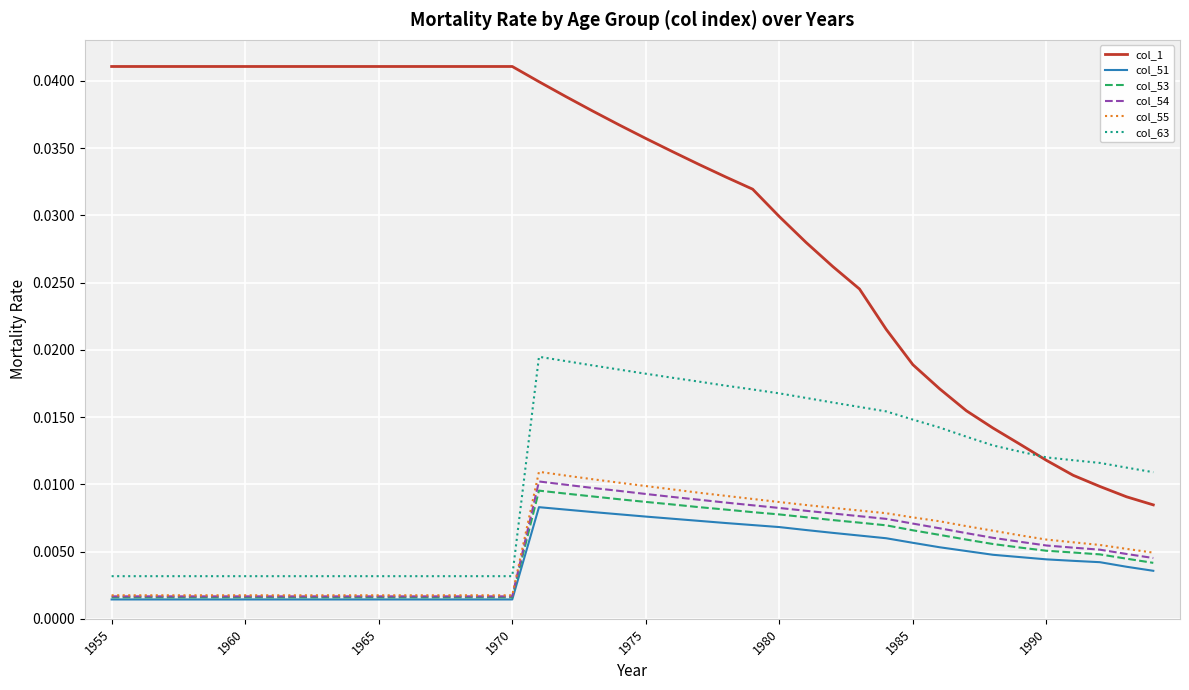

What are all the series names shown in the legend?

col_1, col_51, col_53, col_54, col_55, col_63